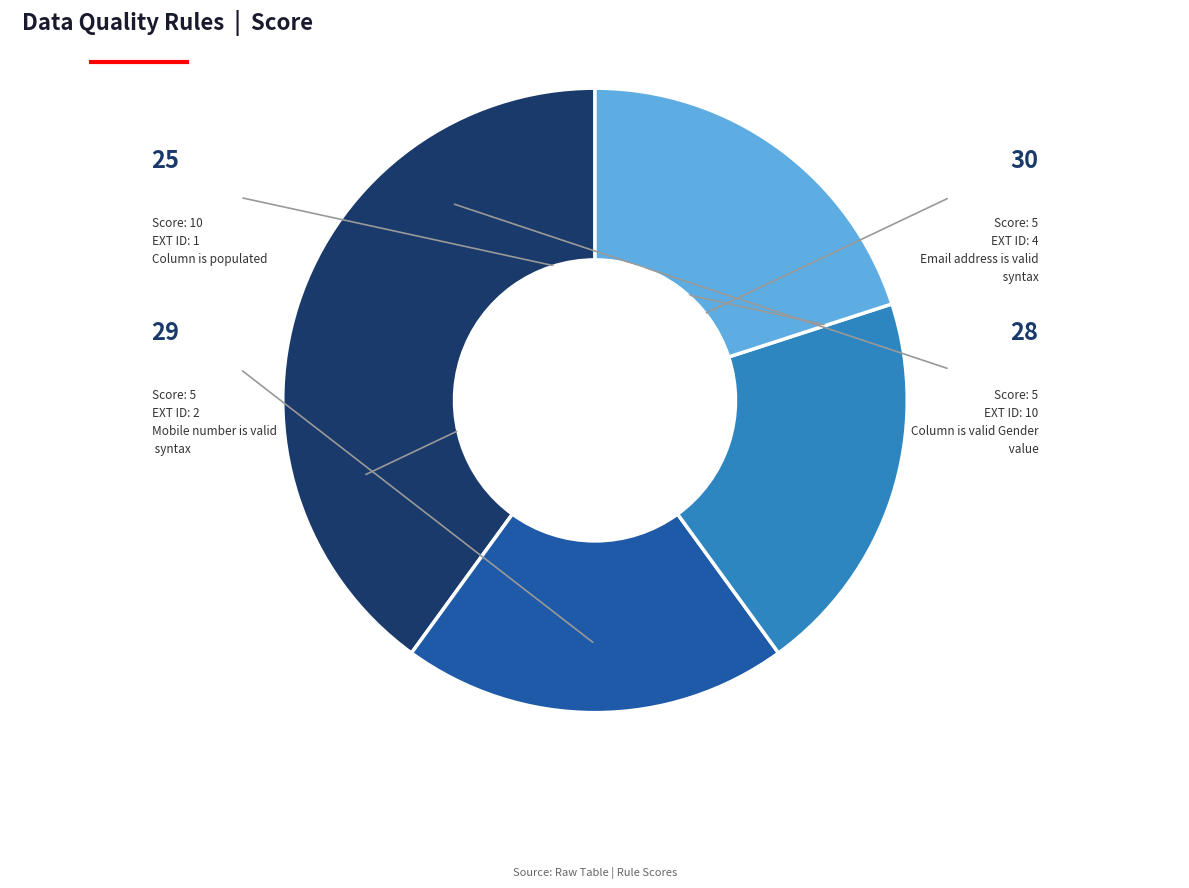

Is there a majority slice in this chart?

No